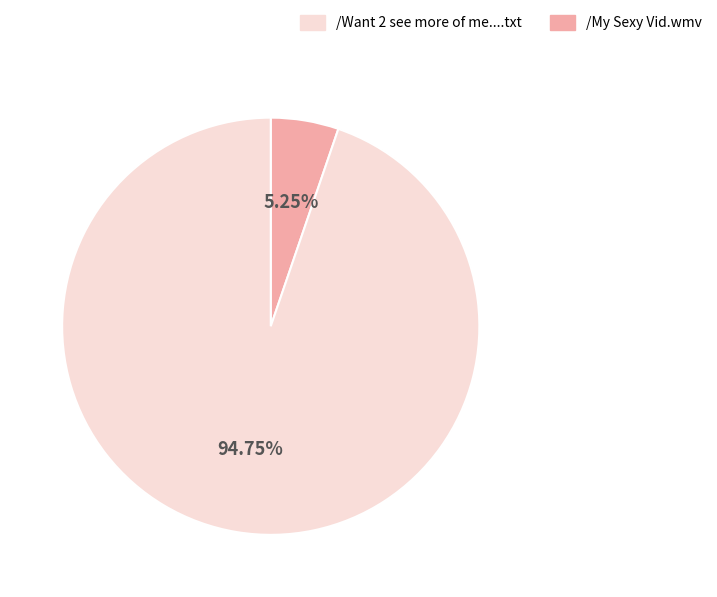

Count the number of slices in the pie.

2